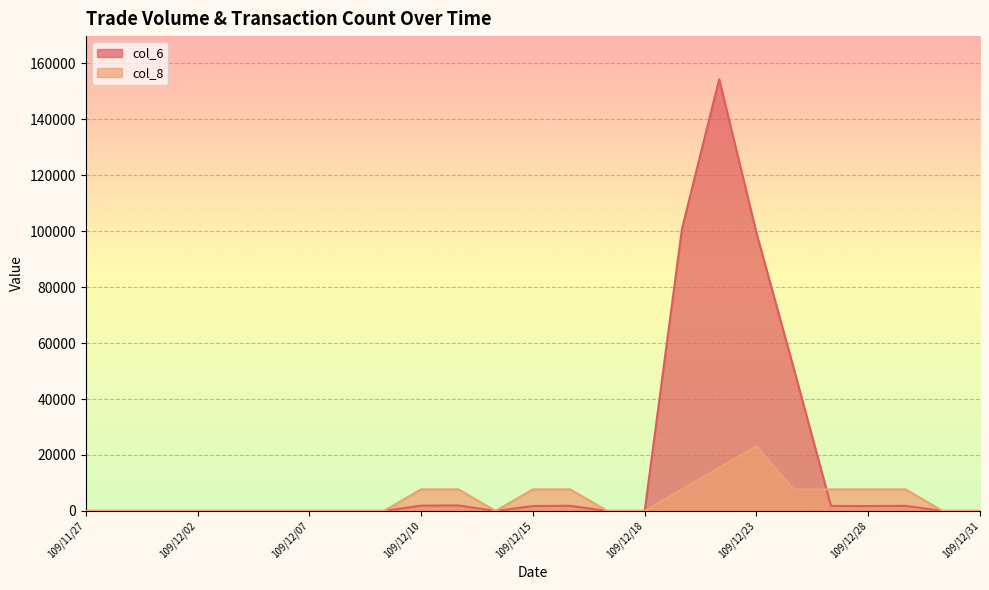

Which category has the highest value in the col_8 series?

109/12/23